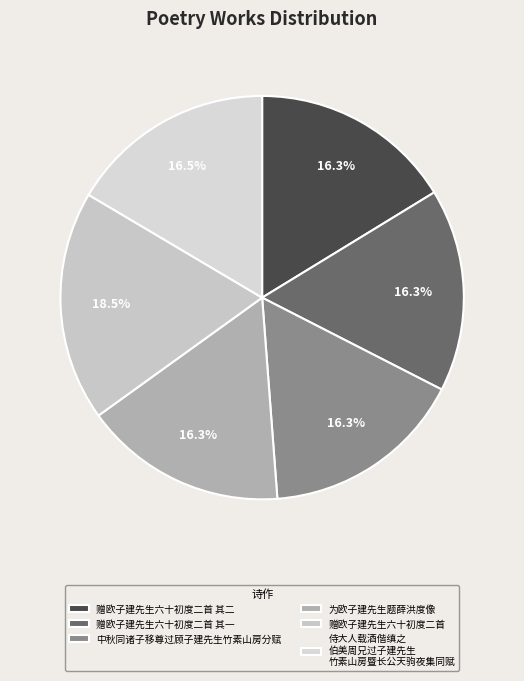

How many slices are in this pie chart?

6